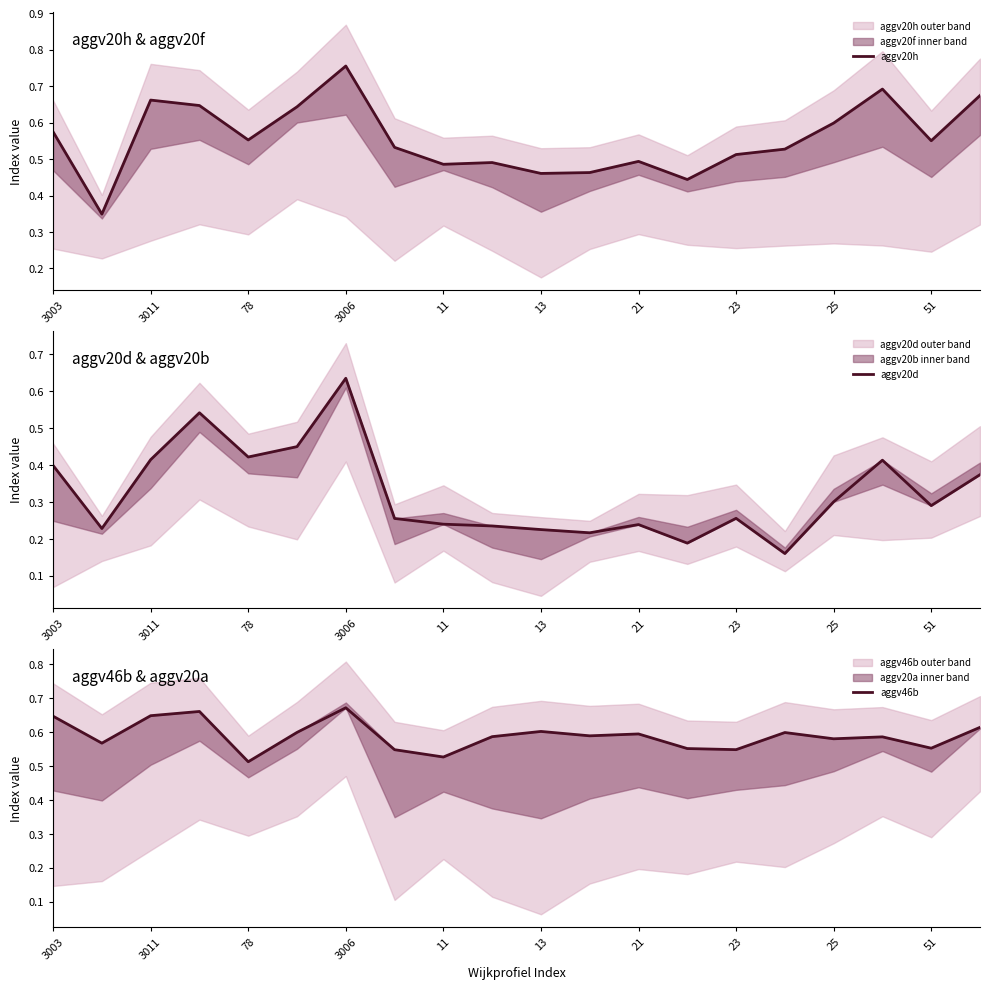

True or false: aggv20d and aggv46b cross at least once.

False